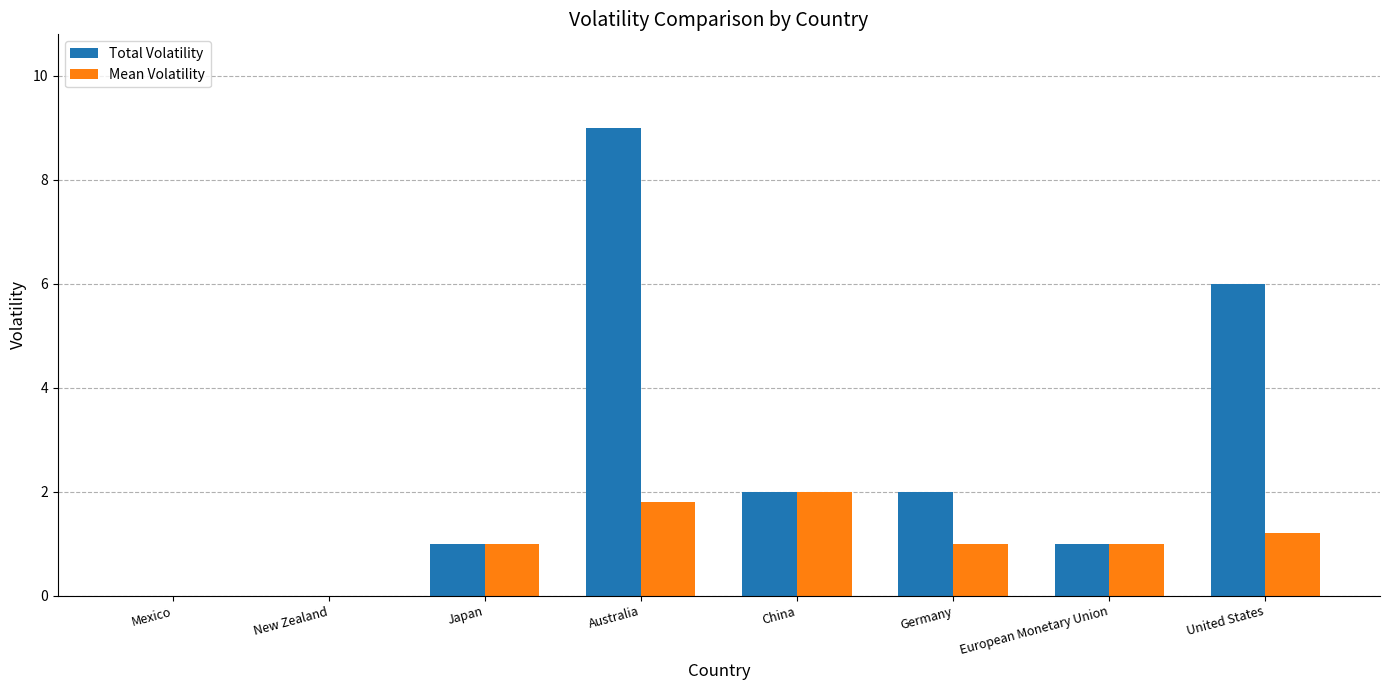

Is it true that Mean Volatility equals 1.0 at Japan?

True